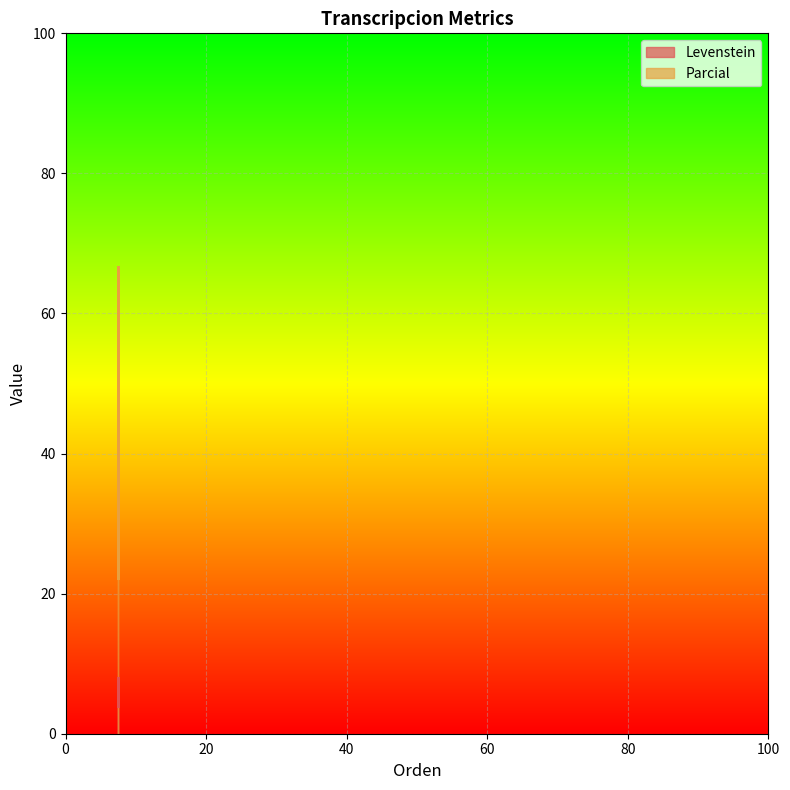

What is the sum of the Parcial values at Dialectal_normalizada and Estandar_normalizada?

133.3